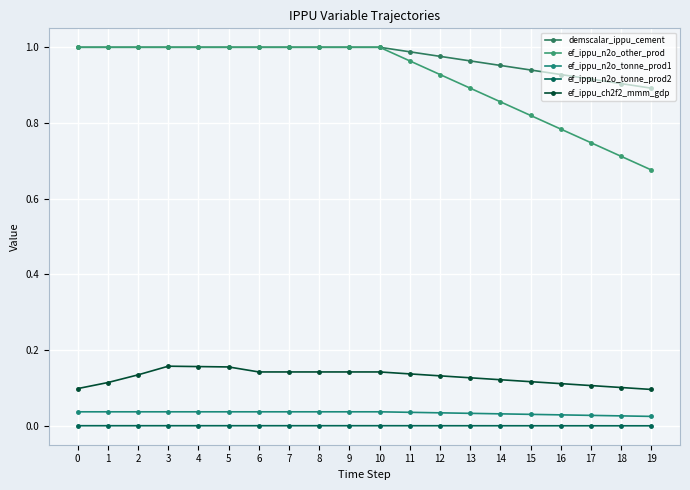

Which series has the largest total across all categories?

demscalar_ippu_cement